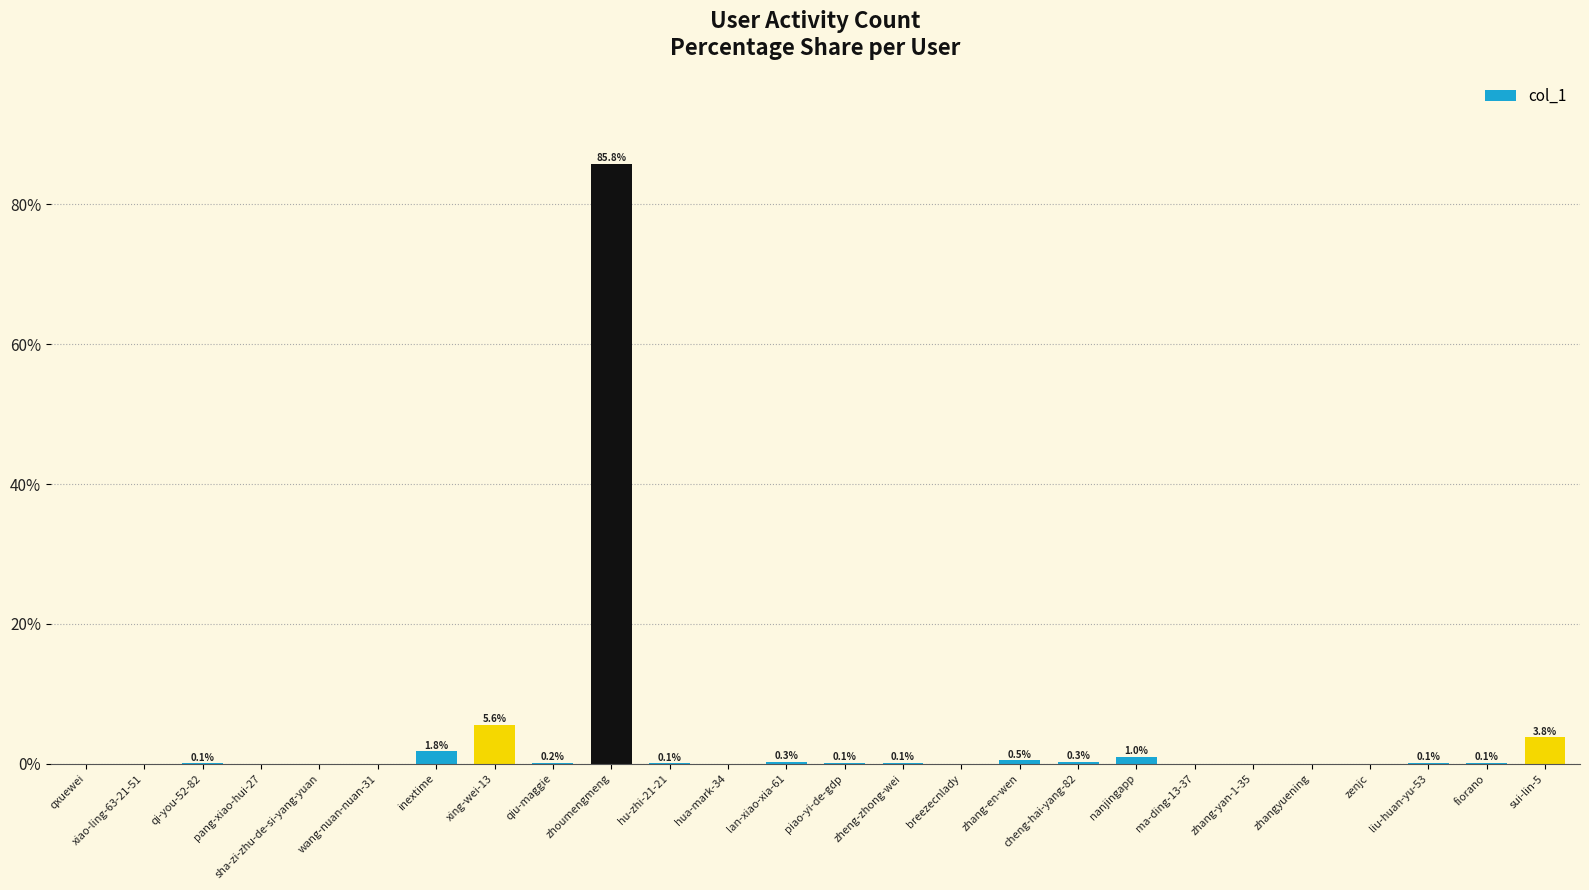

At which category does the chart reach its peak across all series?

zhoumengmeng